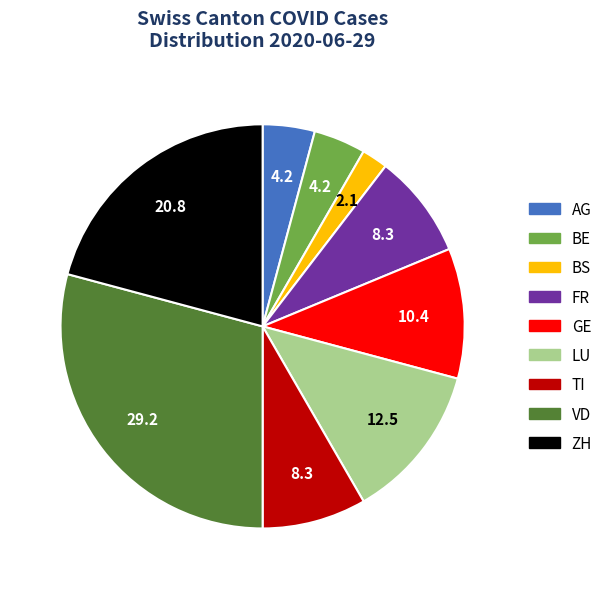

Is there a majority slice in this chart?

No